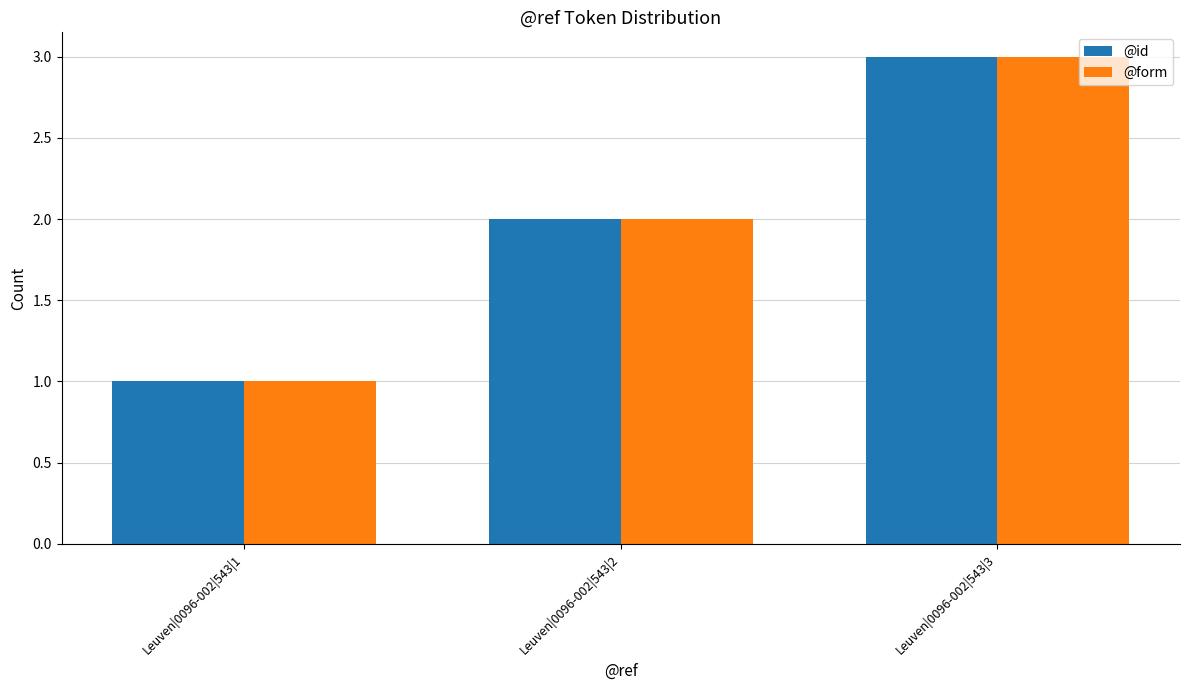

At which category is the sum across all series the highest?

Leuven|0096-002|543|3